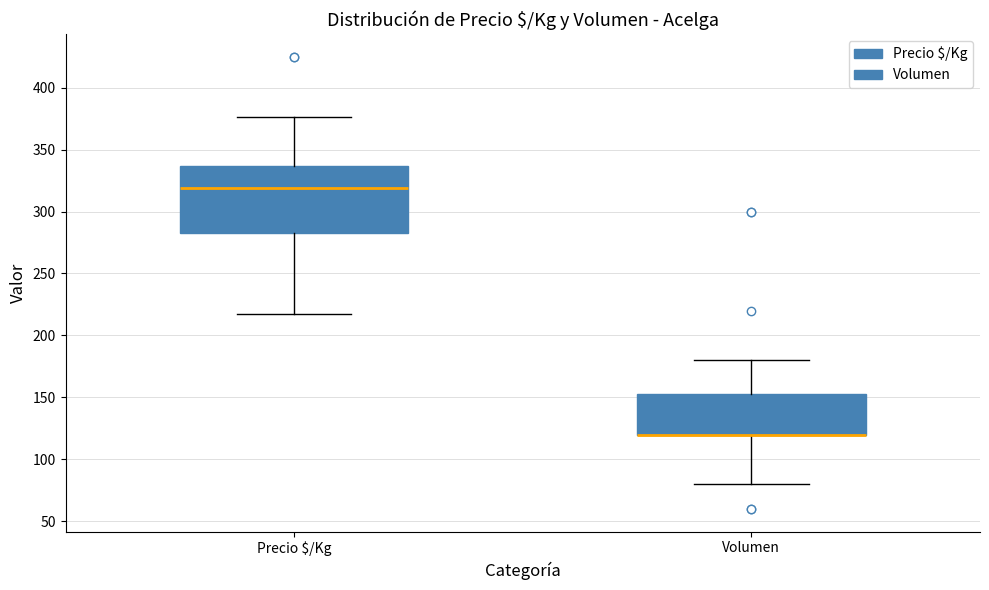

Where does the lower whisker of the box for Precio $/Kg end on the y-axis? The values are not printed on the chart, so give them approximately, as read against the axis.

215